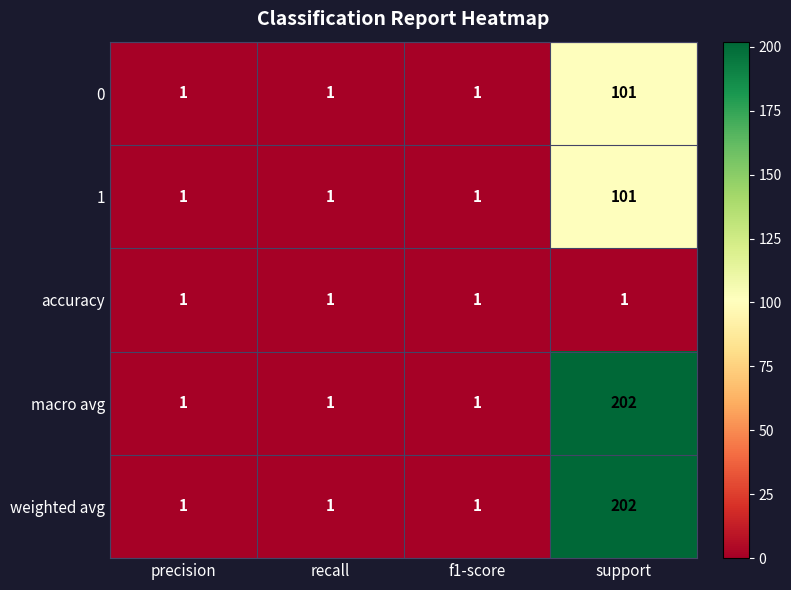

Reading right to left, transcribe all the data shown in this chart.

0: support=101	f1-score=1	recall=1	precision=1
1: support=101	f1-score=1	recall=1	precision=1
accuracy: support=1	f1-score=1	recall=1	precision=1
macro avg: support=202	f1-score=1	recall=1	precision=1
weighted avg: support=202	f1-score=1	recall=1	precision=1